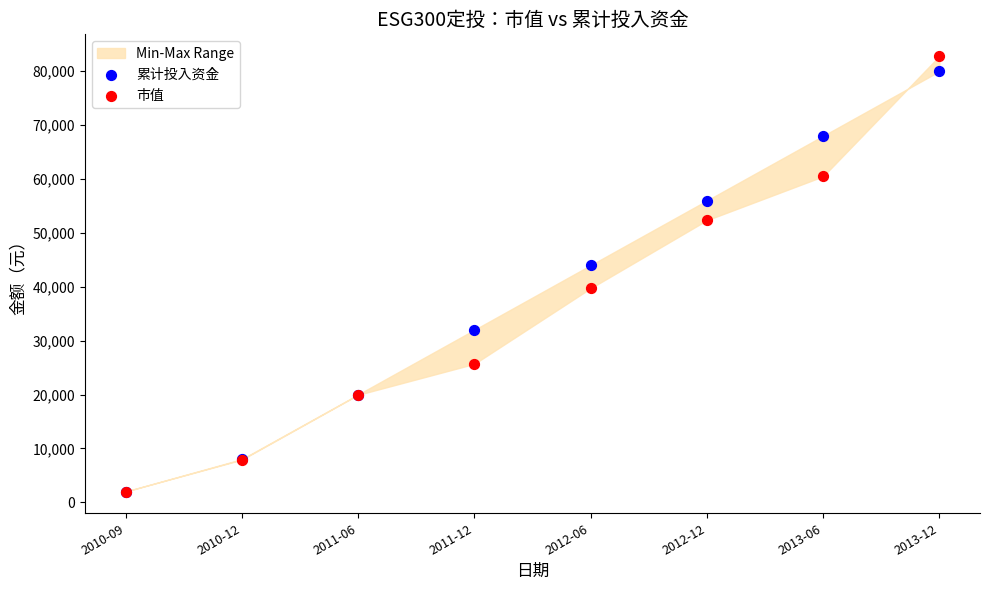

In the 累计投入资金 series, what Y value is closest to 41000?

44000.0